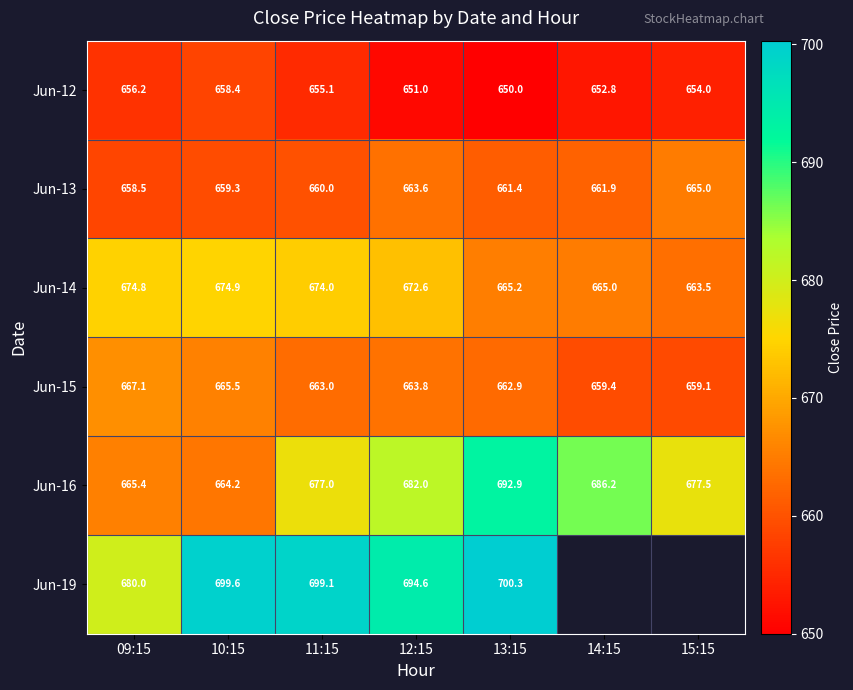

What is the sum of the Jun-13 values at 15:15 and 12:15?

1328.6